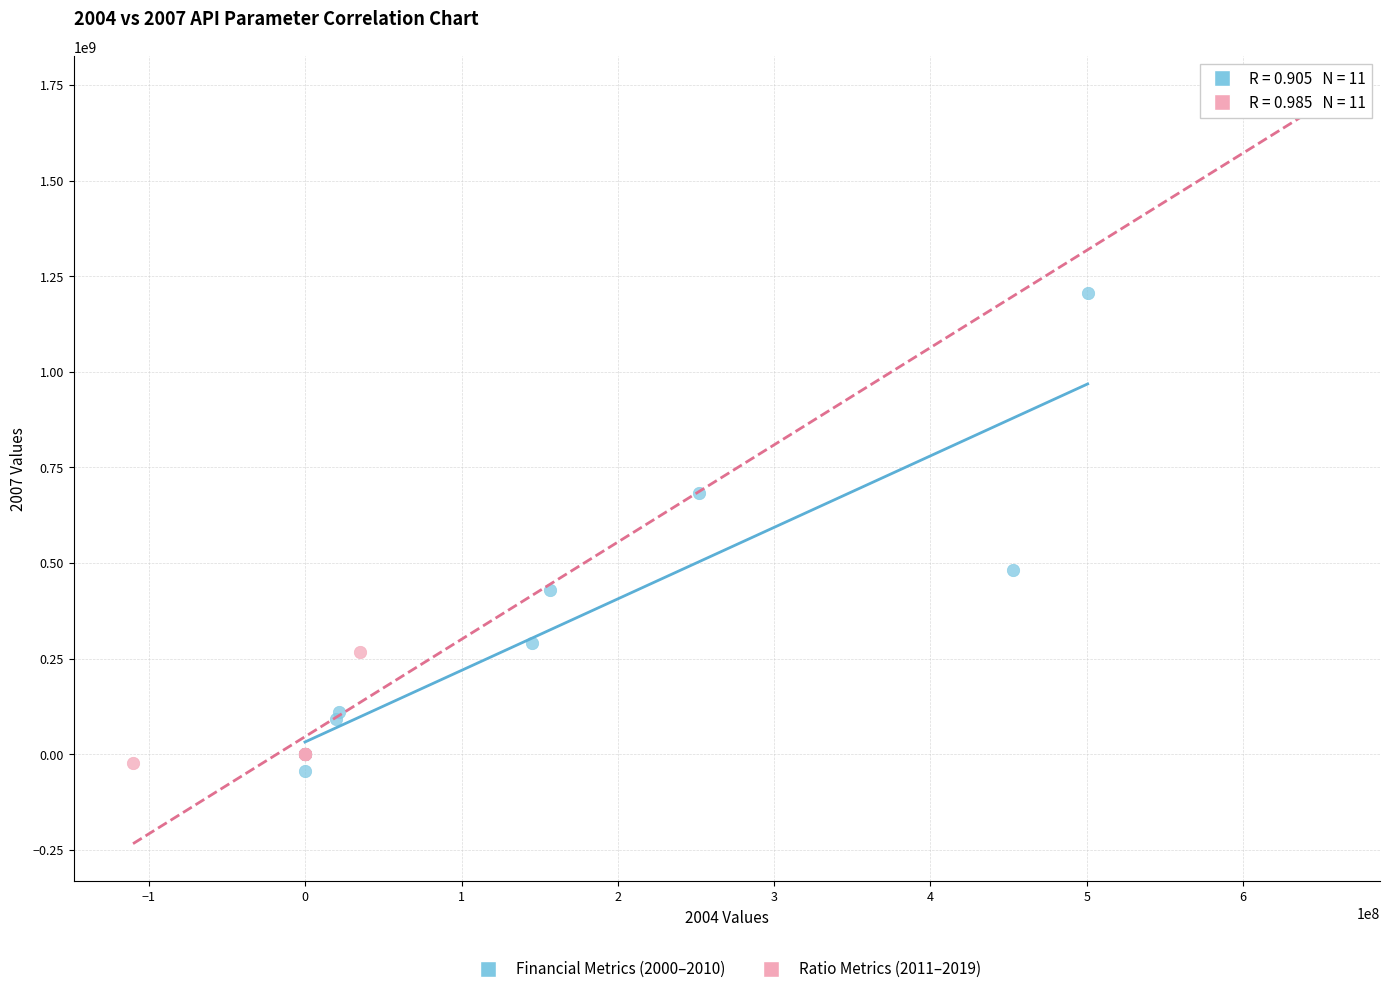

Which series reaches the maximum Y coordinate?

Ratio Metrics (2011–2019)